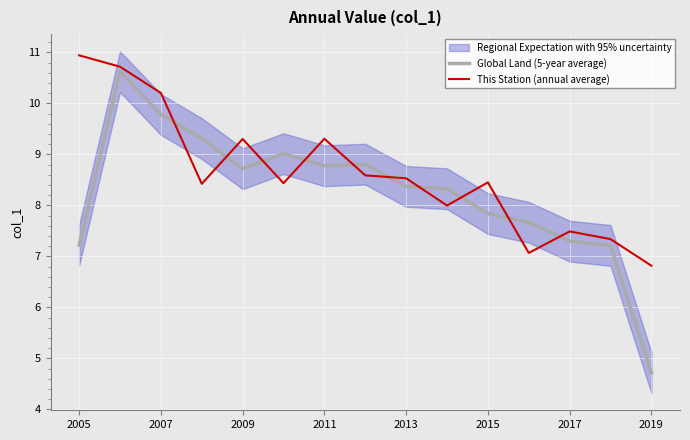

What is the difference between the maximum and minimum values in the This Station (annual average) series?

4.1